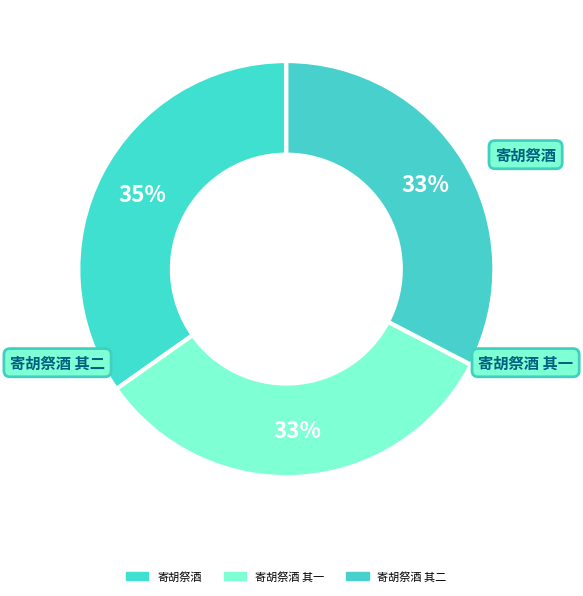

Is there any slice that represents more than half of the pie?

No